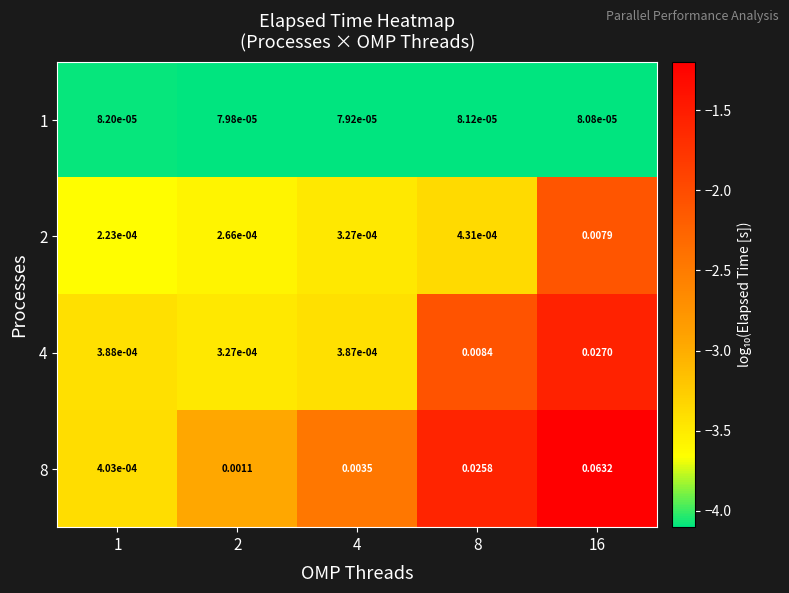

Is the value of 8 at 1 greater than the value of 2 at 1?

Yes